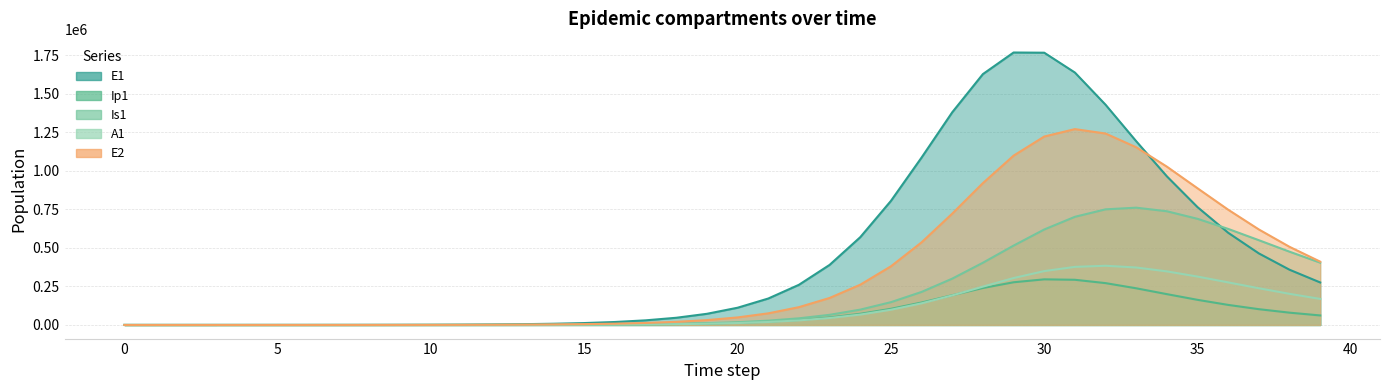

Which series has the largest total across all categories?

E1